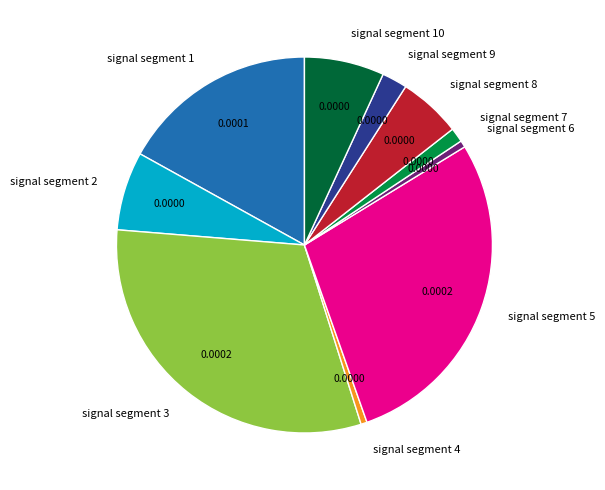

Is there a majority slice in this chart?

No